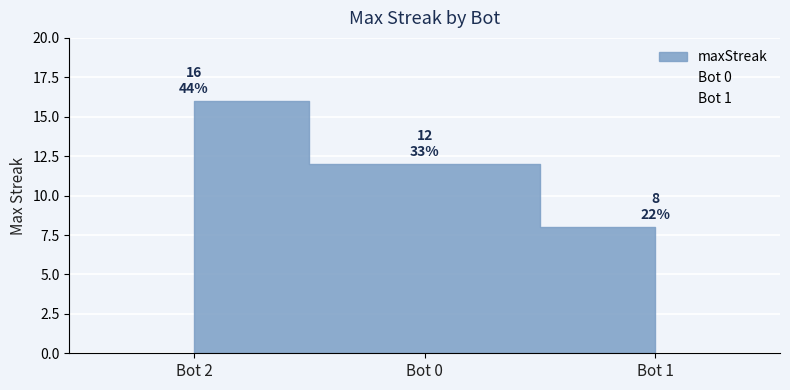

Rank the categories by value from lowest to highest.

1, 0, 2